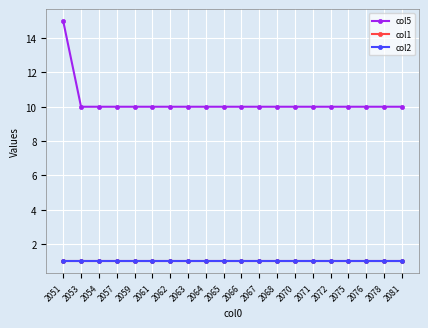

What is the value of the col2 point at the 15th from the left?

1.0